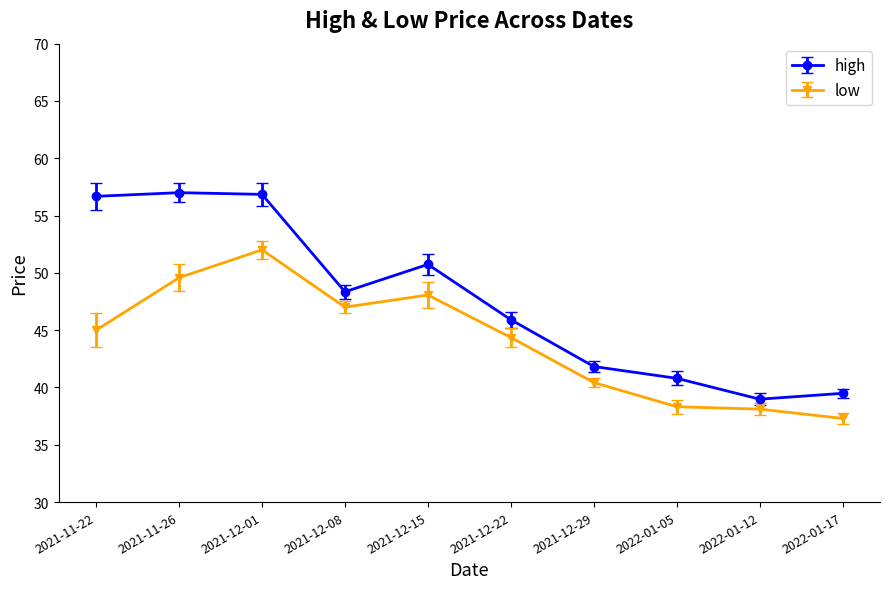

True or false: low and high cross at least once.

False